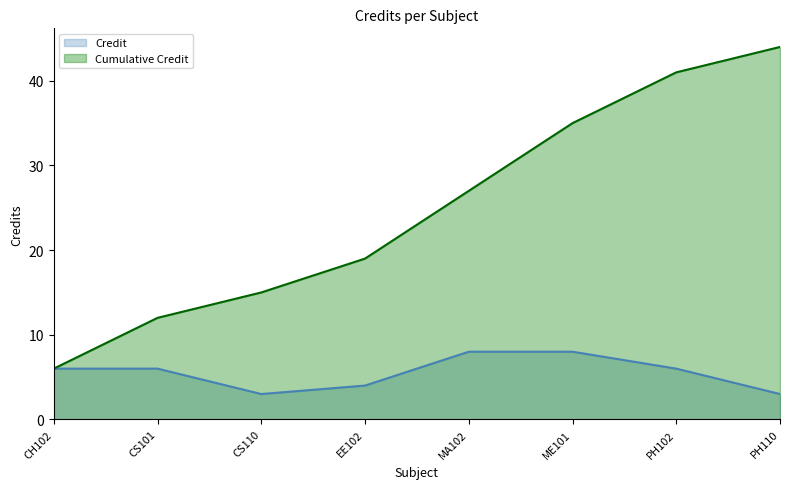

Where is the data nearest to the value 5?

CH102